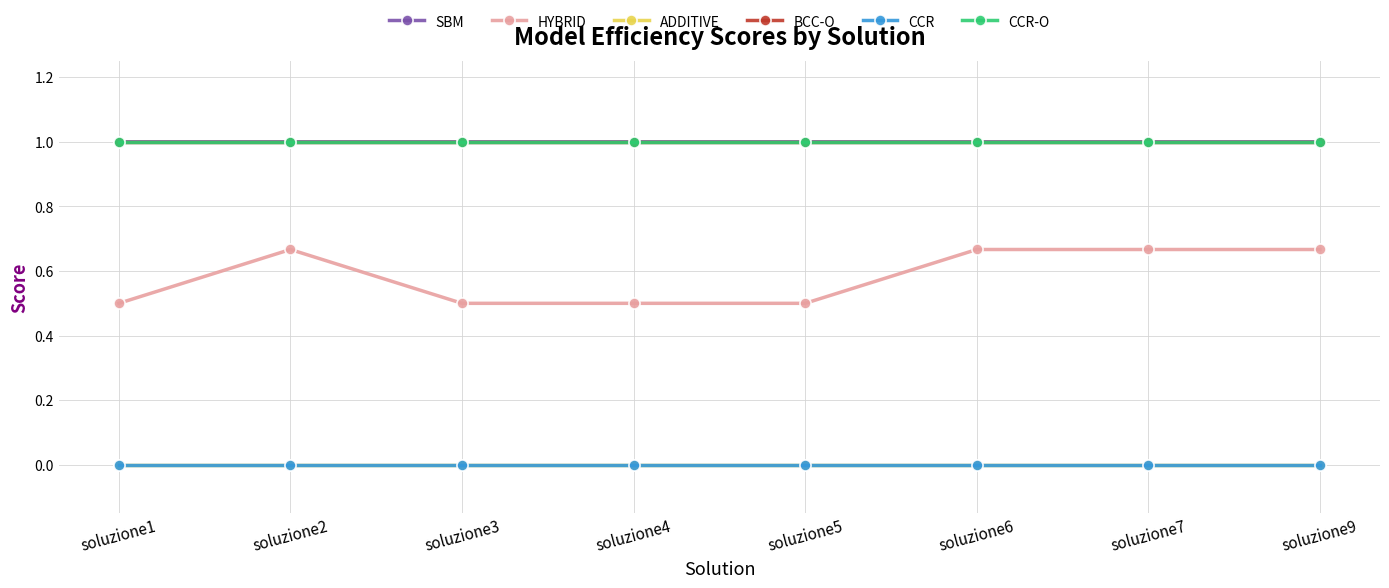

Rank the categories by SBM value from lowest to highest.

soluzione2, soluzione9, soluzione1, soluzione4, soluzione6, soluzione7, soluzione3, soluzione5